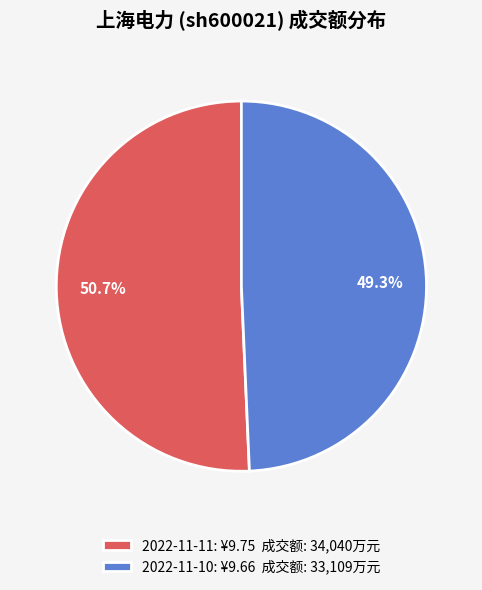

Does 2022-11-10 represent more than half of the total?

No